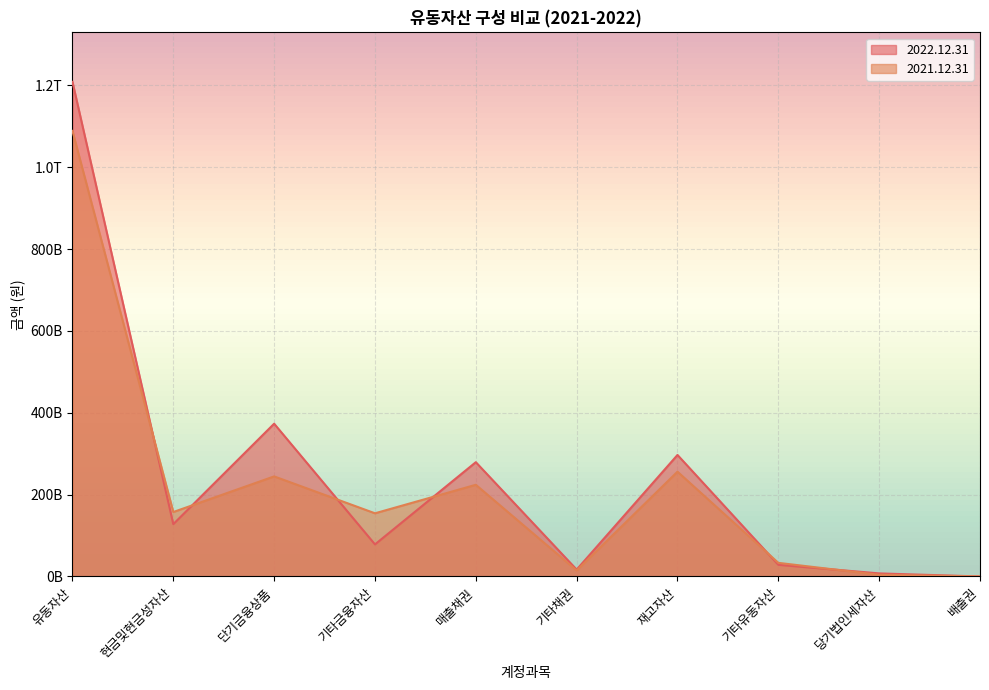

What position from the right is 배출권?

1